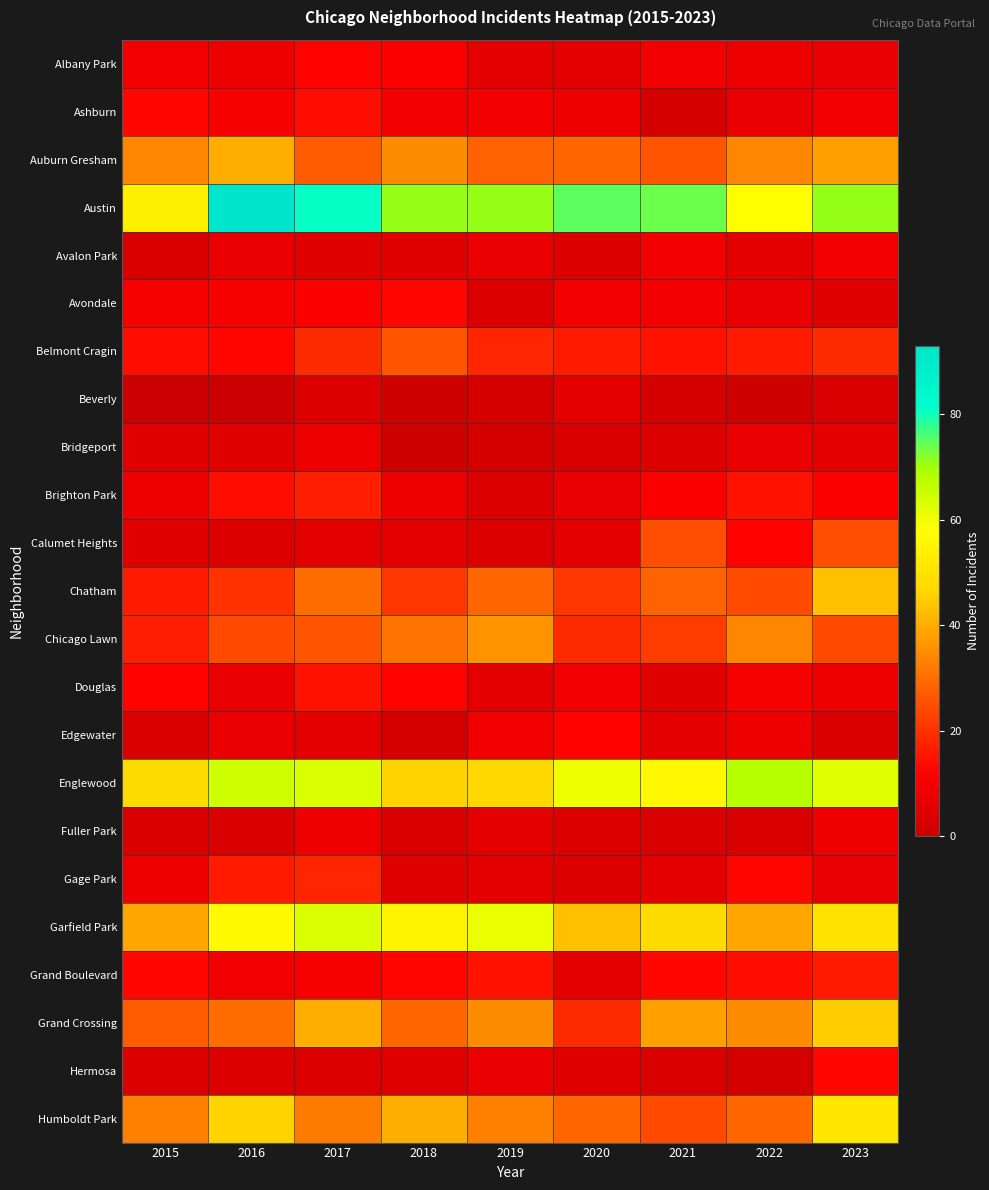

Which category has the highest value across all series?

2016